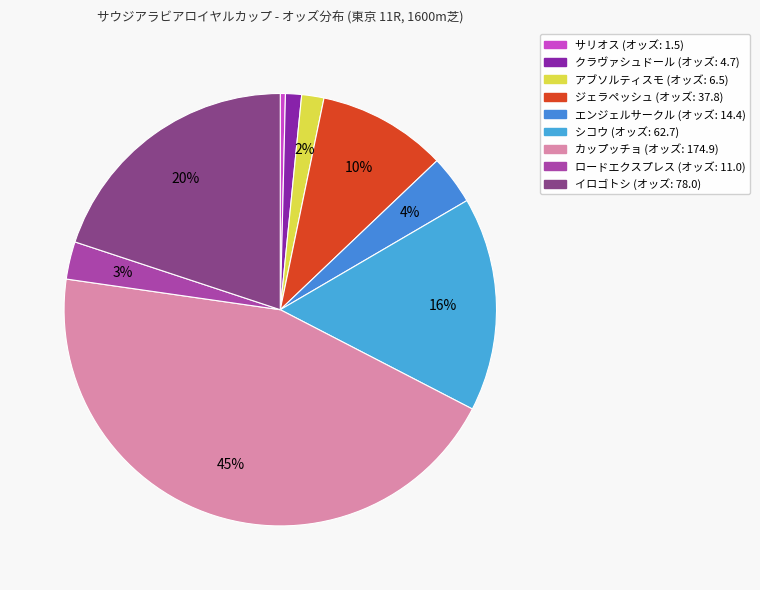

Is there any slice that represents more than half of the pie?

No